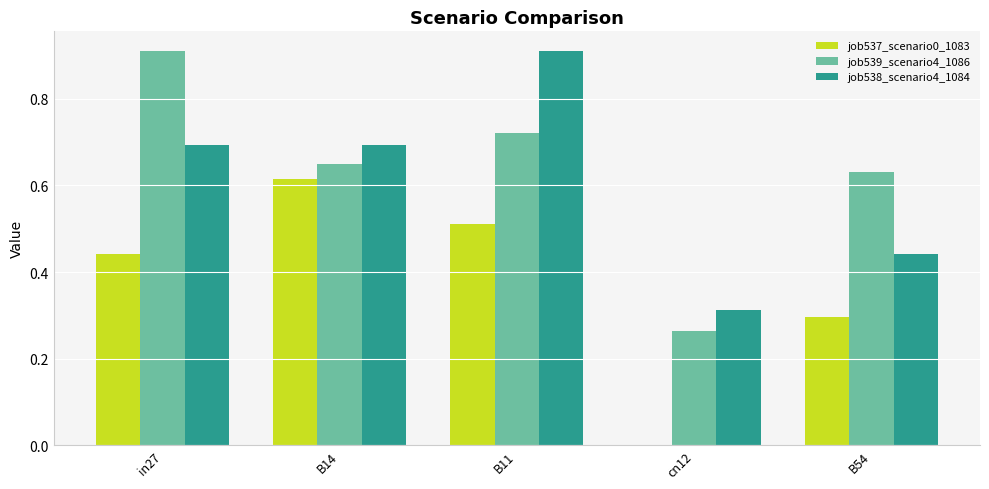

What is the total value across all series at B54?

1.4